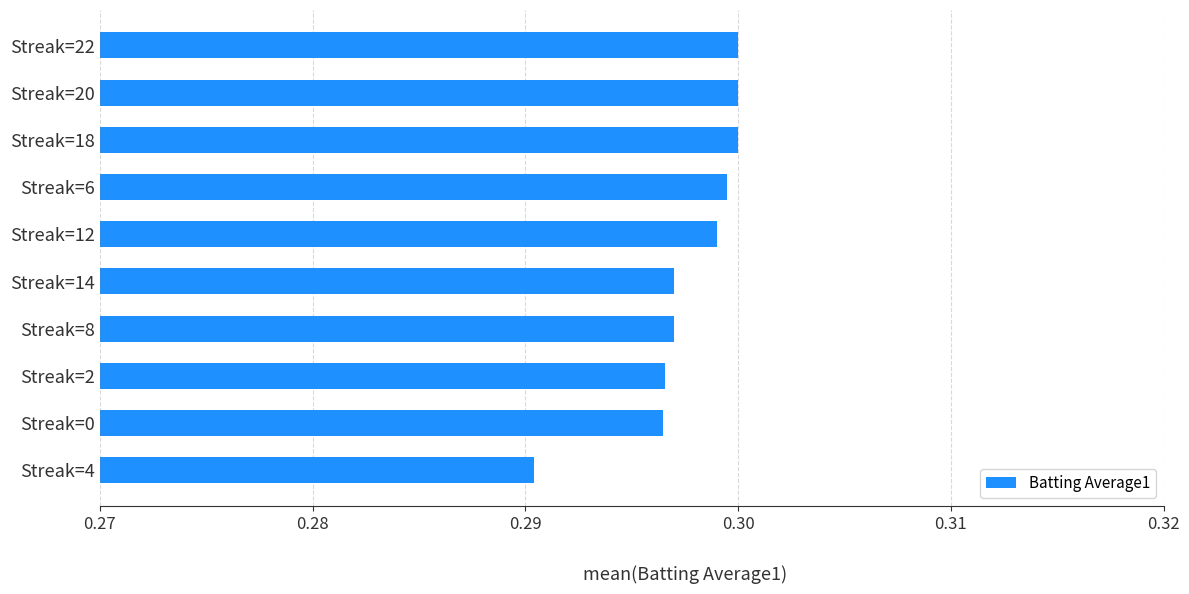

The value at Streak=12 is 0.1. True or false?

False